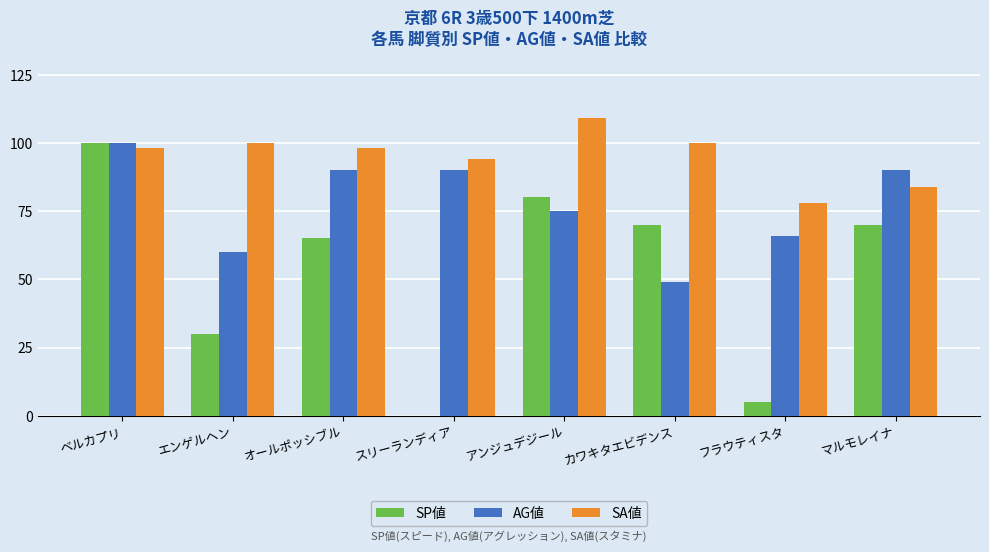

Reading left to right, list all the values displayed in this chart.

SP値: 100	30	65	0	80	70	5	70
AG値: 100	60	90	90	75	49	66	90
SA値: 98	100	98	94	109	100	78	84